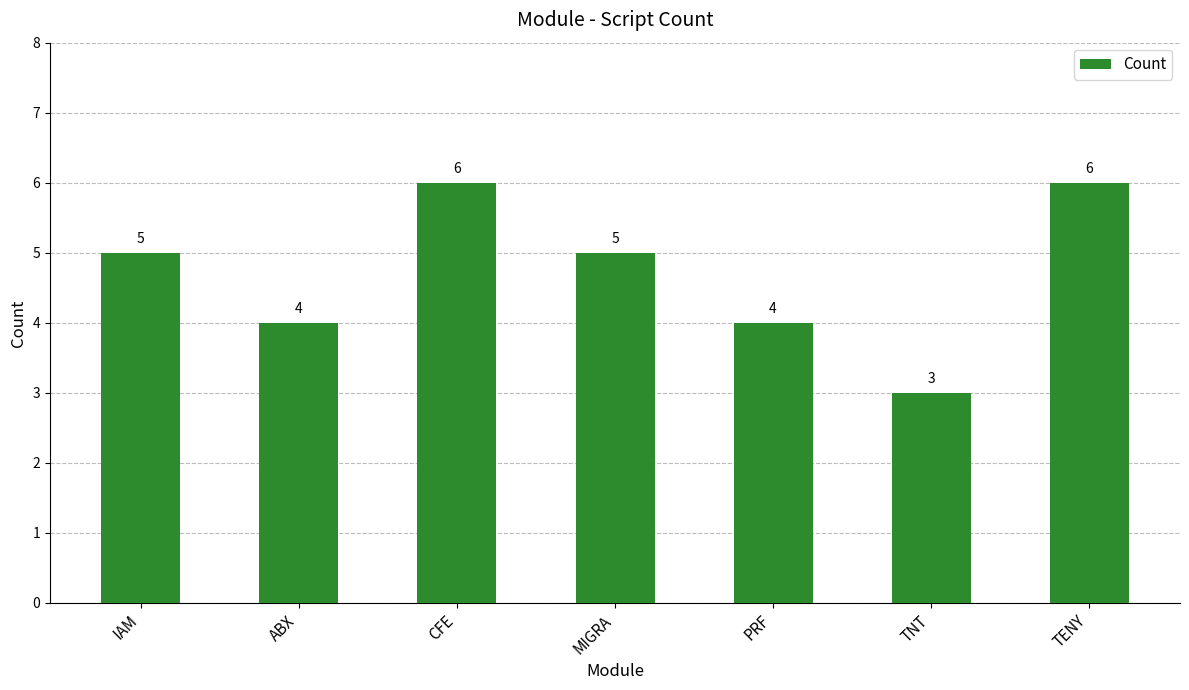

Reading left to right, what are all the values shown in this chart?

5	4	6	5	4	3	6